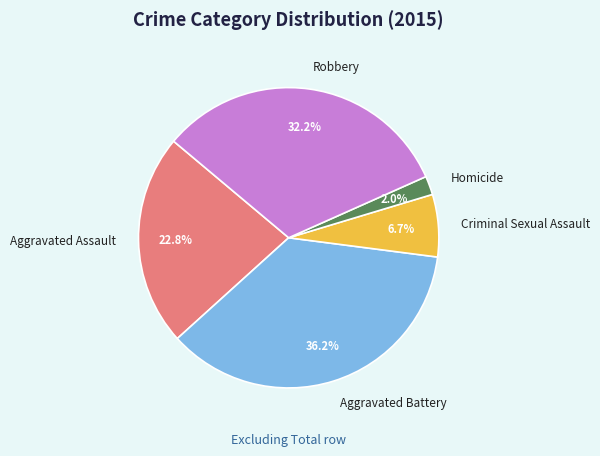

Which slice is the largest?

Aggravated Battery